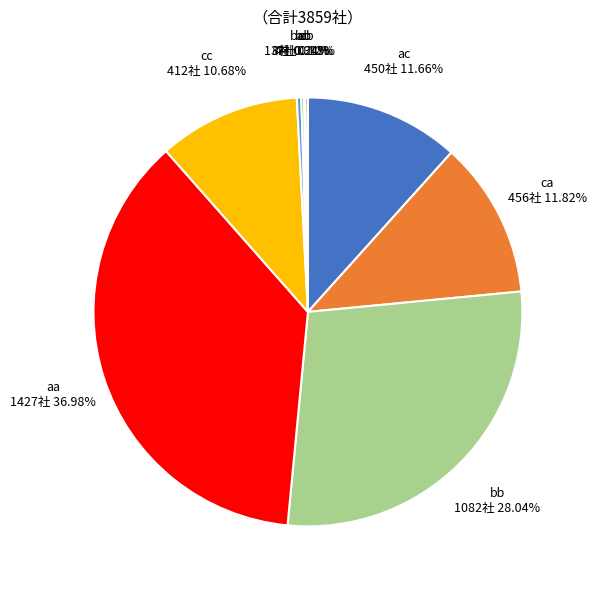

Which slice is the largest?

aa